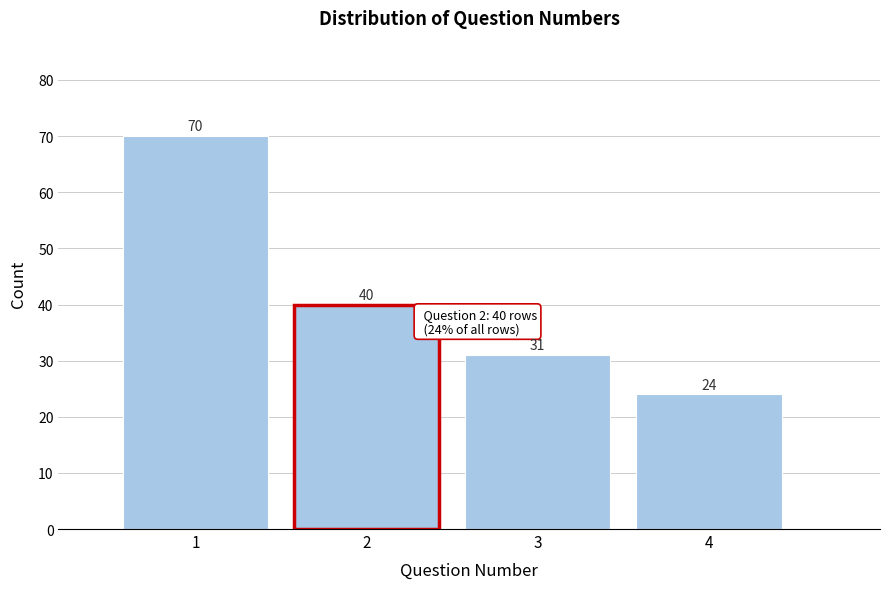

Over which range of the x-axis is the bar tallest?

0.5 to 1.5